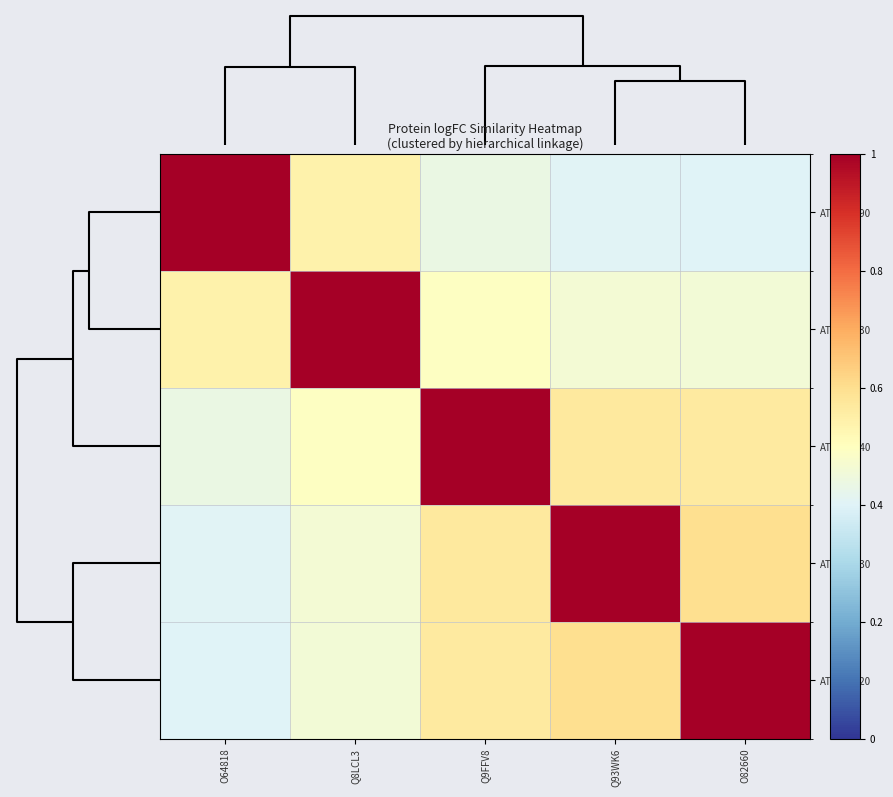

Which series has the largest total across all categories?

AT5G38640